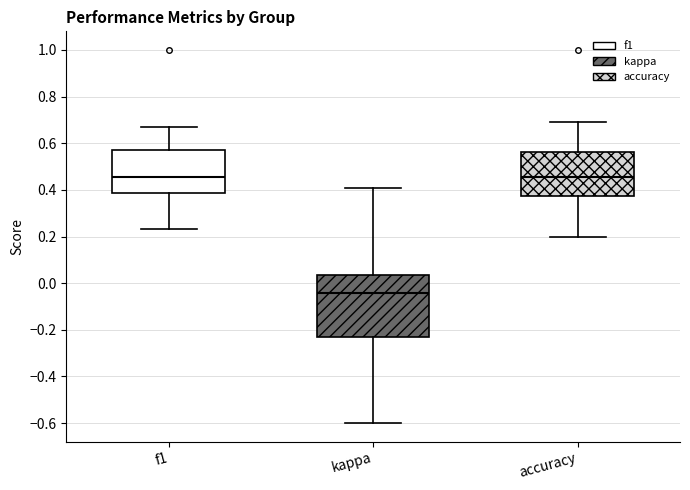

Where is the lower edge of the box for accuracy on the y-axis? The values are not printed on the chart, so give them approximately, as read against the axis.

0.38